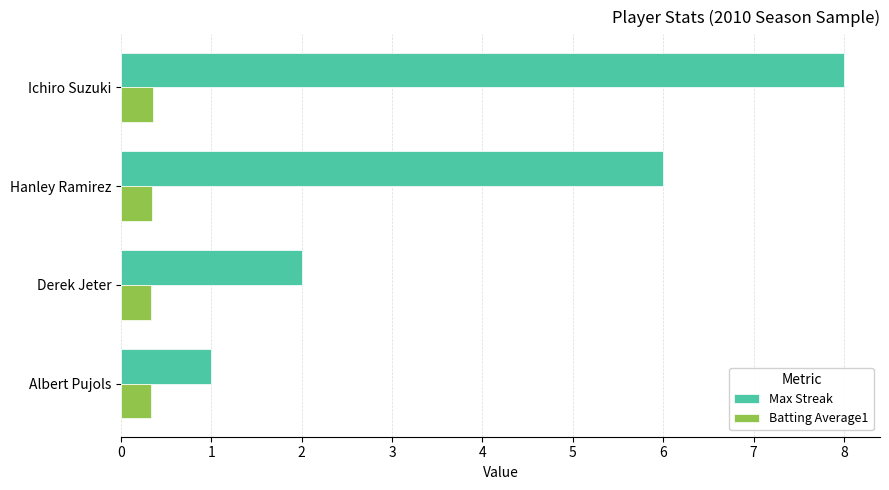

What is the greatest value displayed?

8.0